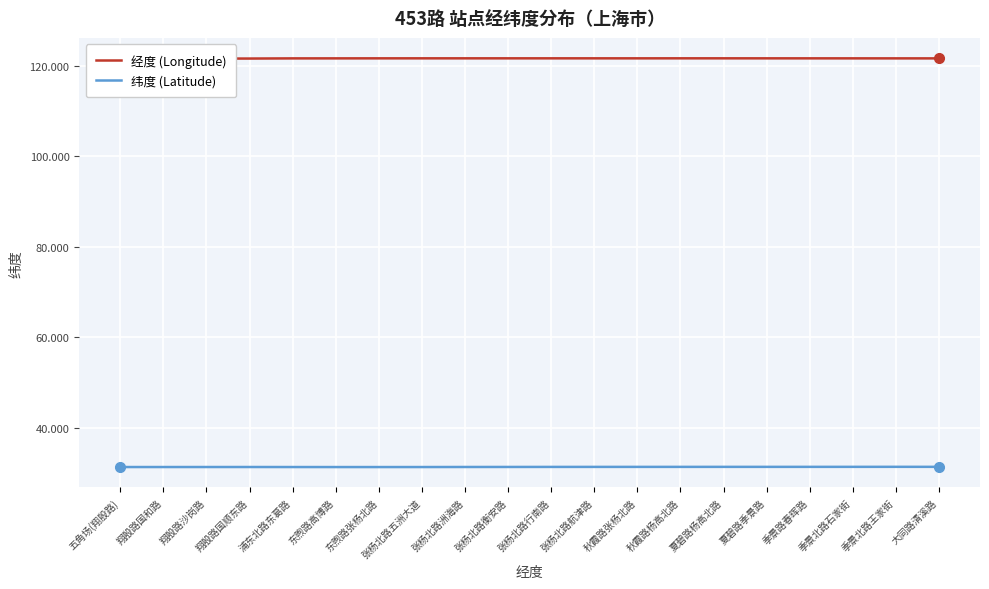

Which category has the lowest value across all series?

东煦路张杨北路